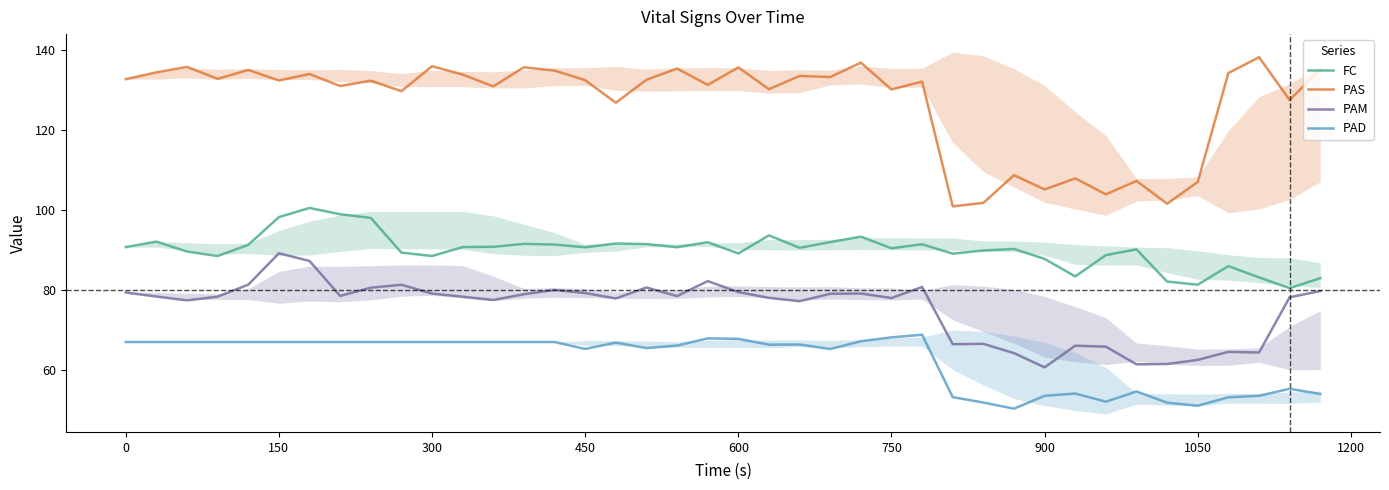

True or false: PAD and FC intersect in this chart.

False